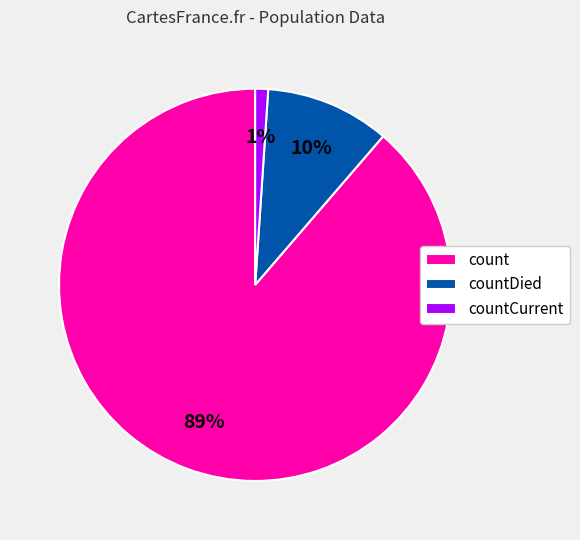

To the nearest percent, what portion does count represent?

89%